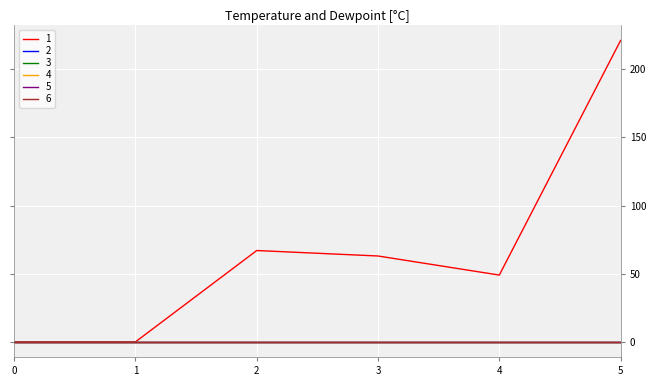

True or false: 3 has more than 0 points higher than both neighbors.

False